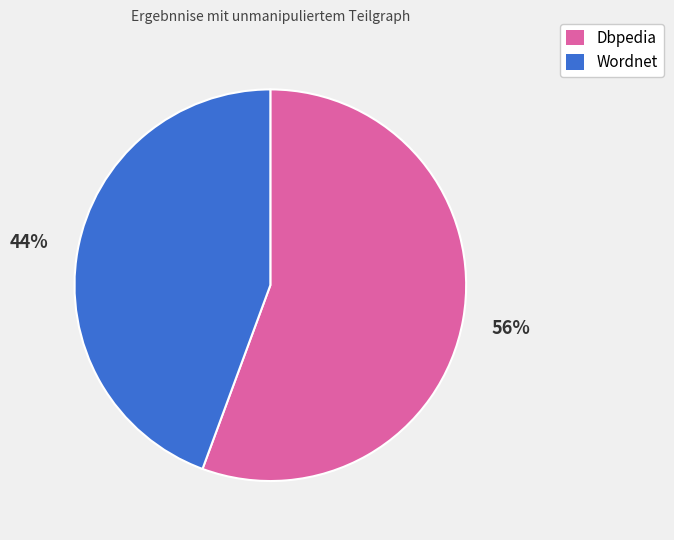

What percentage is the Dbpedia slice, to the nearest percent?

56%